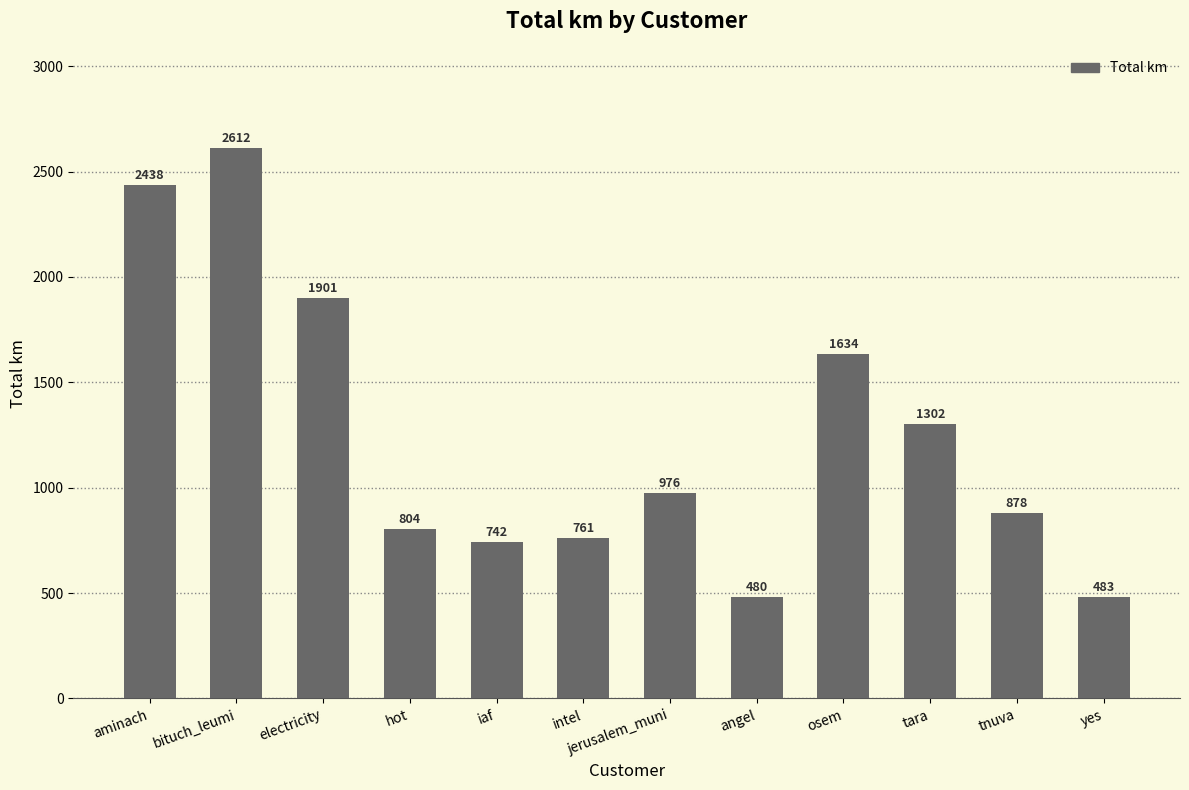

Which has a higher value, tnuva or electricity?

electricity